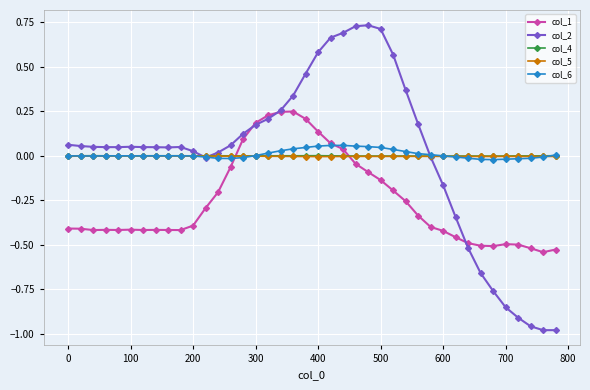

Does the chart display data point markers on the line(s)?

Yes